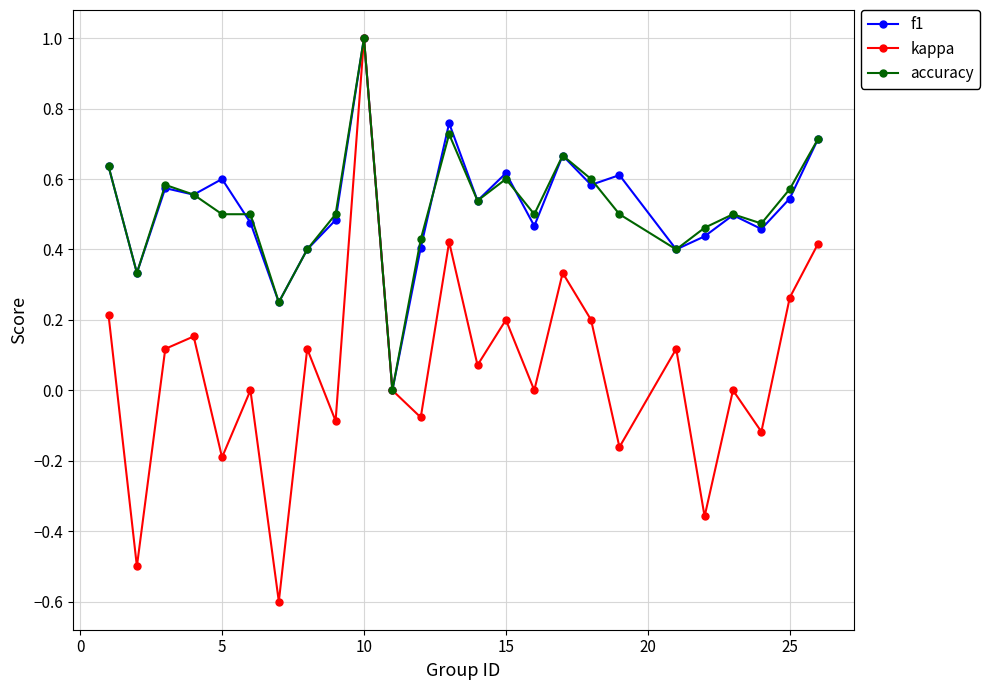

What are all the series names shown in the legend?

f1, kappa, accuracy